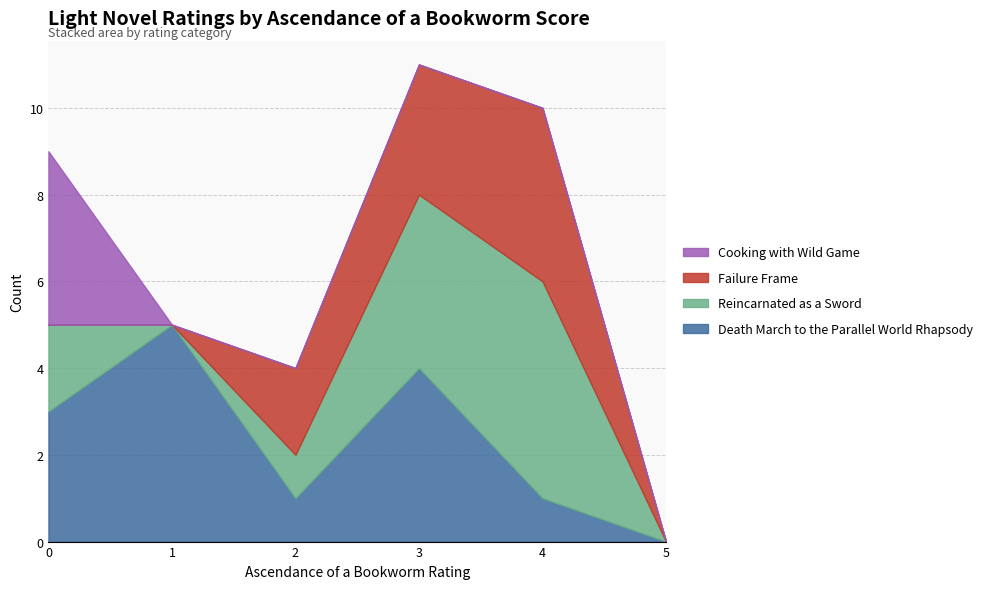

How many data points in Death March to the Parallel World Rhapsody are above 3?

2